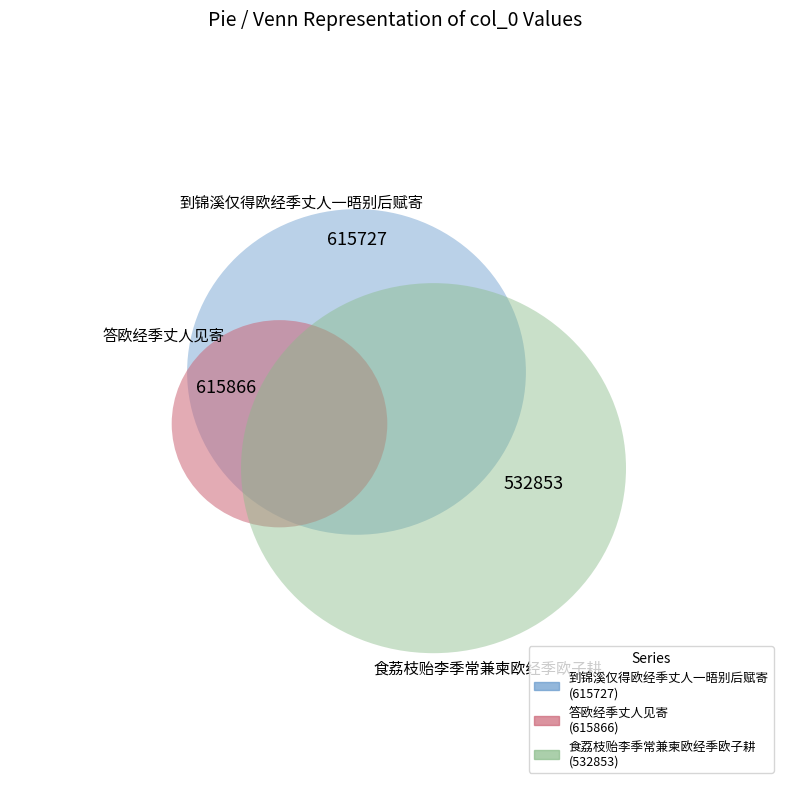

To the nearest percent, what portion does 到锦溪仅得欧经季丈人一晤别后赋寄 represent?

35%